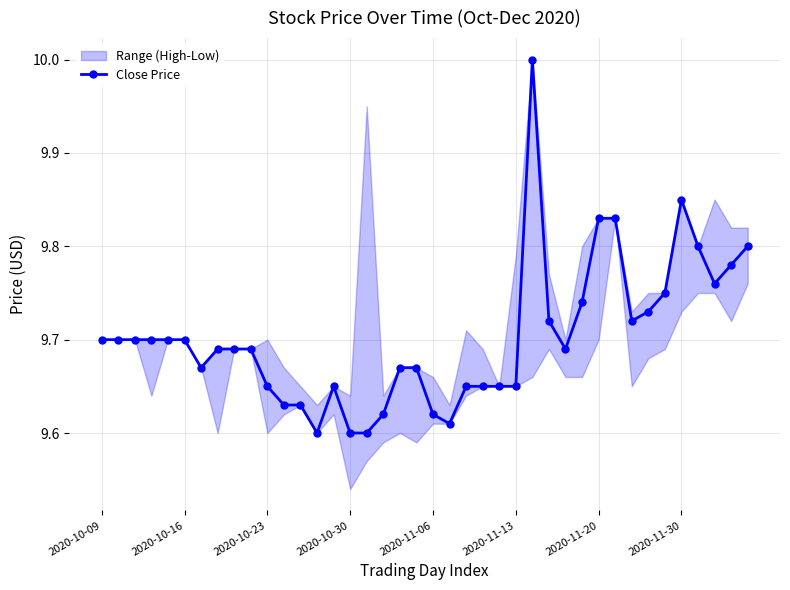

Which category has the lowest value across all series?

13